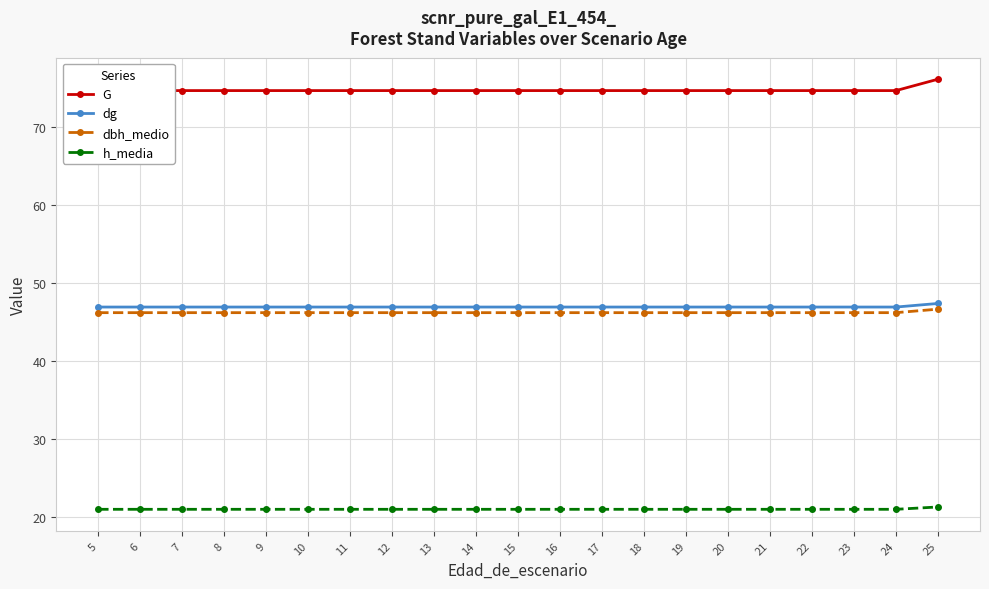

What is the average value of the h_media series?

21.0